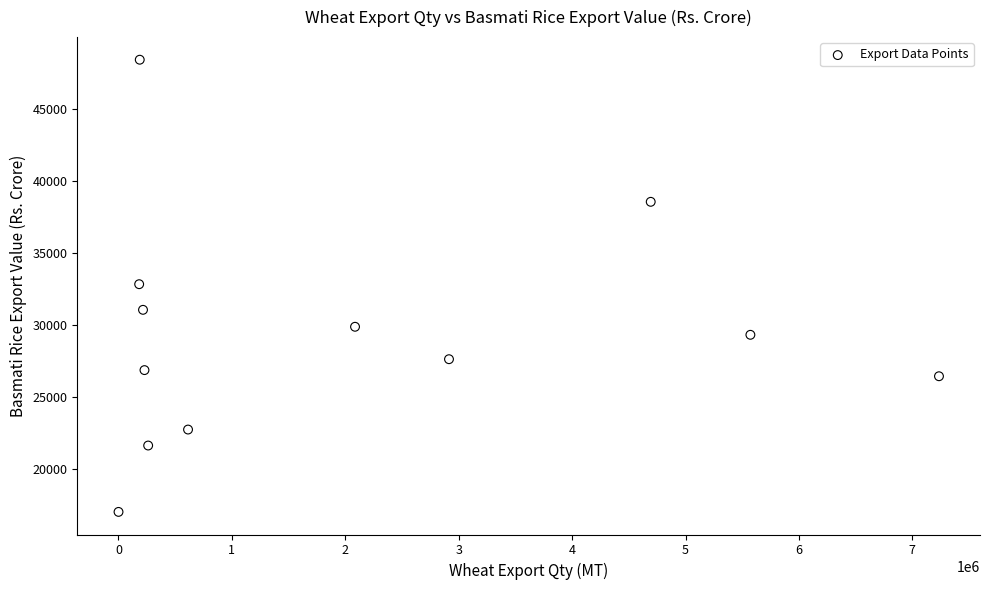

What is the range of X values (max minus min)?

7233525.0